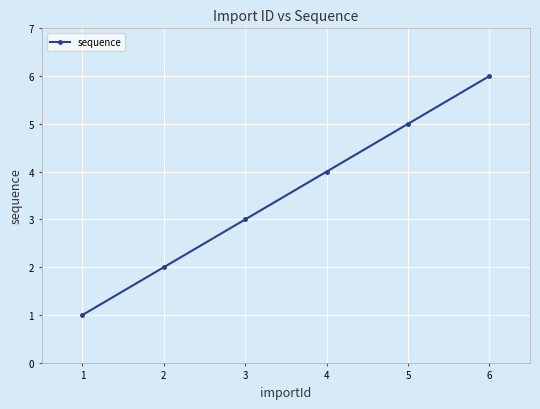

Reading right to left, what are all the values shown in this chart?

6=6	5=5	4=4	3=3	2=2	1=1